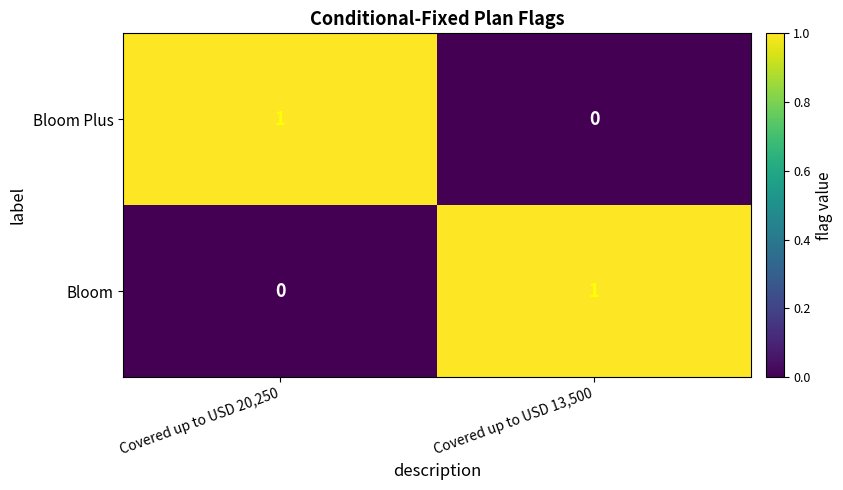

True or false: Bloom Plus has a value of 1 at Covered up to USD 20,250.

True